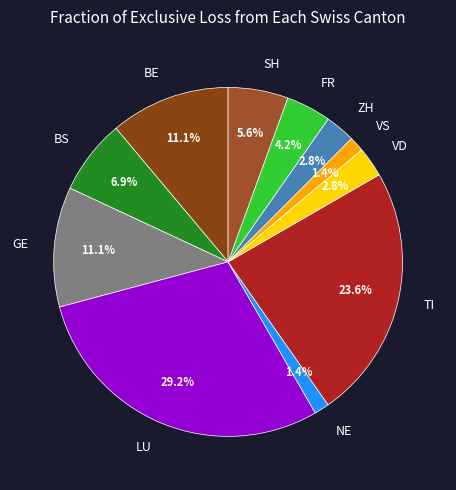

To the nearest percent, what portion does SH represent?

6%